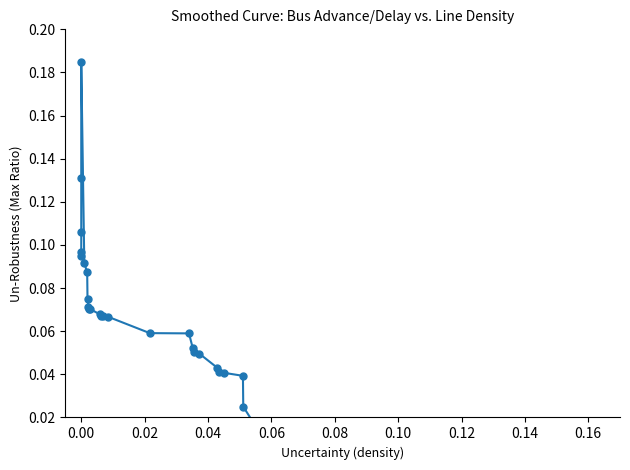

The value at 0.14 is 0.0. True or false?

False